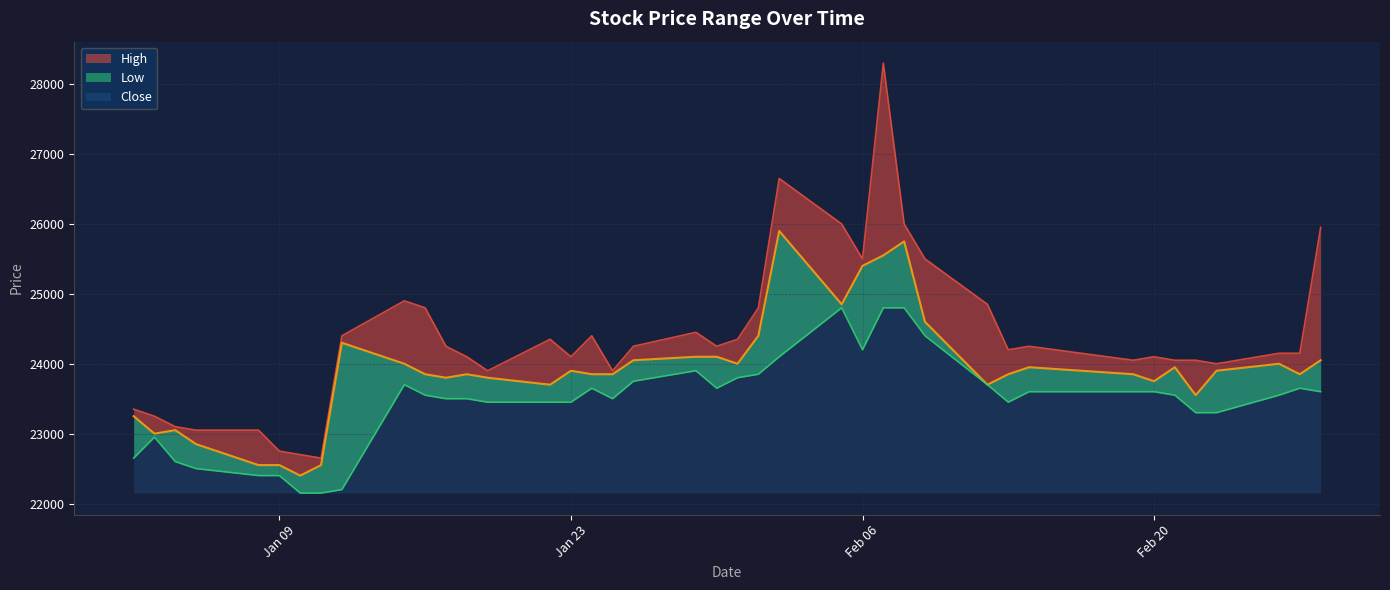

What position from the left is 2018-02-05?

25